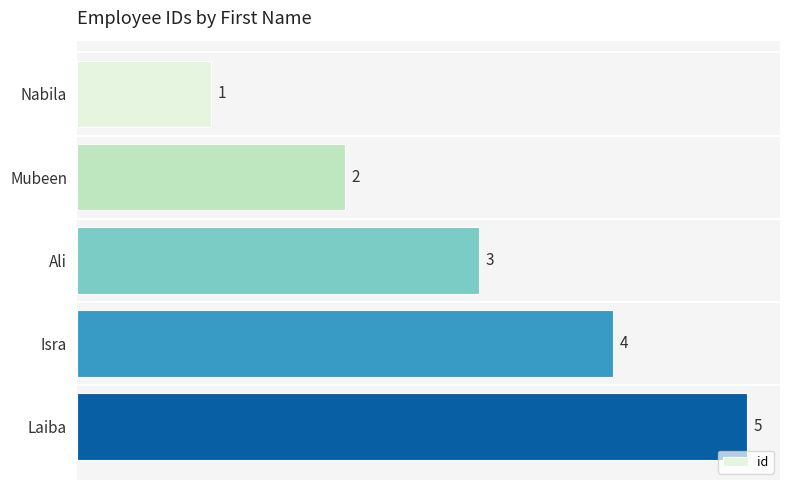

What is the difference between the maximum and minimum values?

4